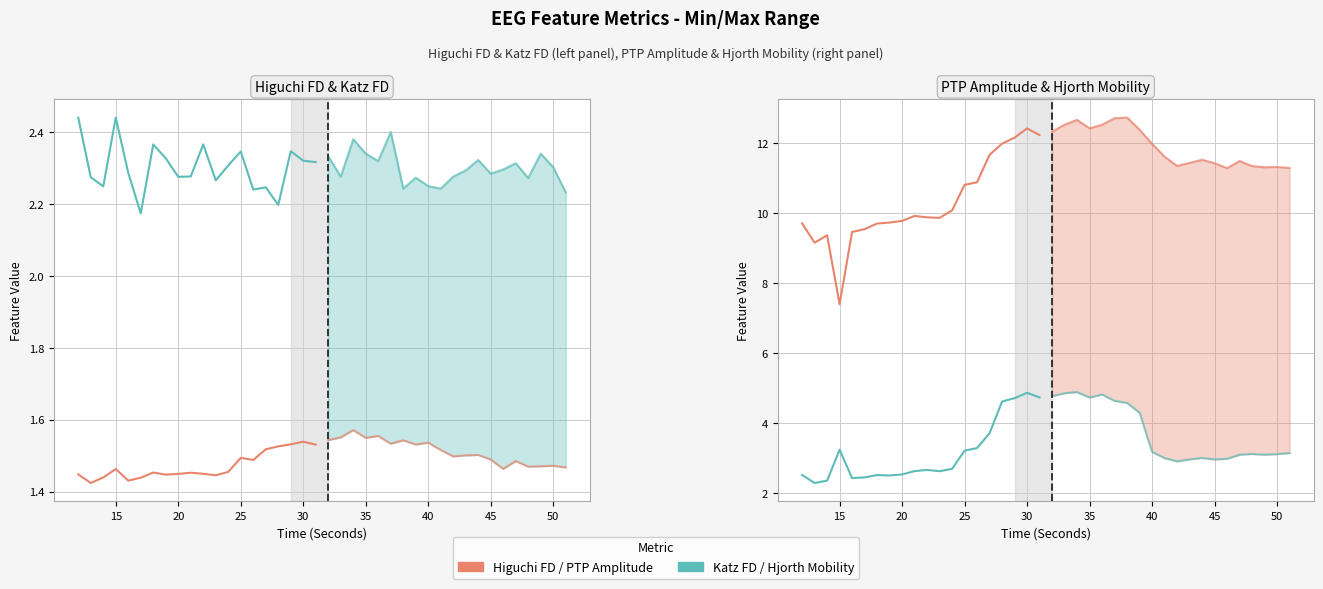

What is the average value of the hjorthMobility_EEG series?

3.1